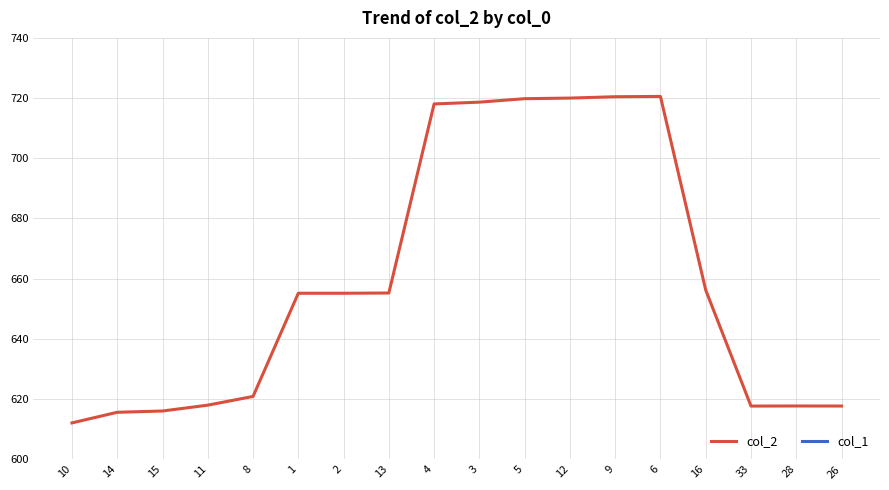

True or false: col_1 and col_2 intersect in this chart.

False